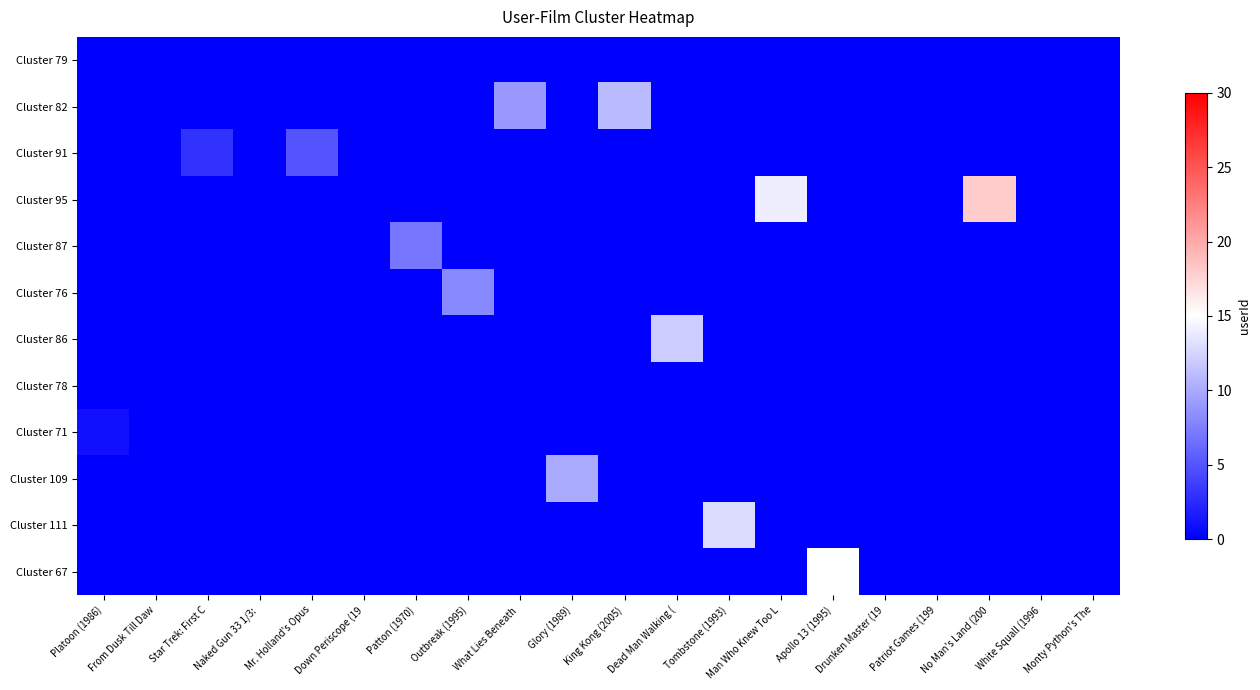

Which series has the widest spread of values?

Cluster 95